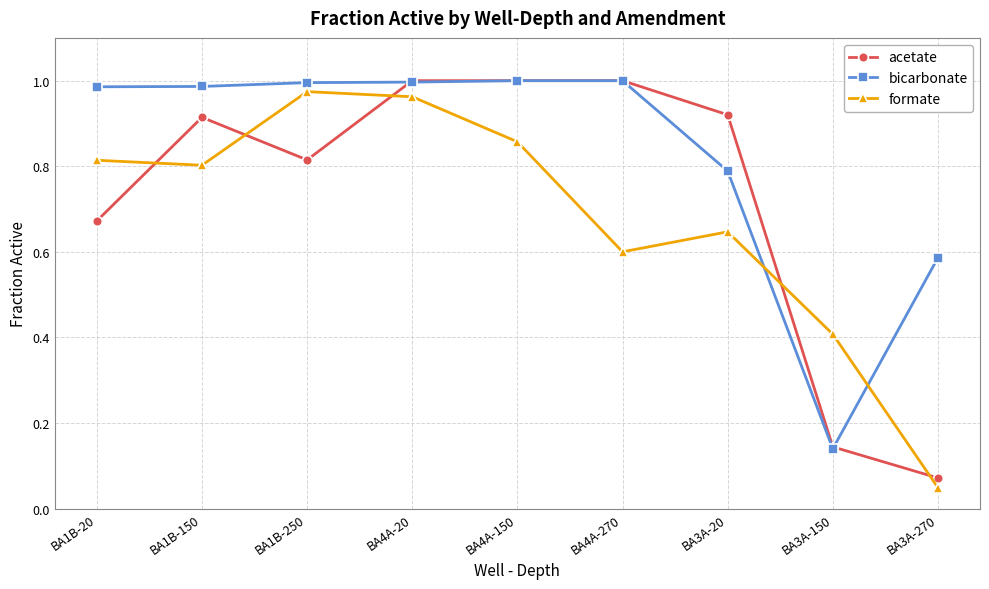

Where is the first local maximum for formate?

BA1B-250